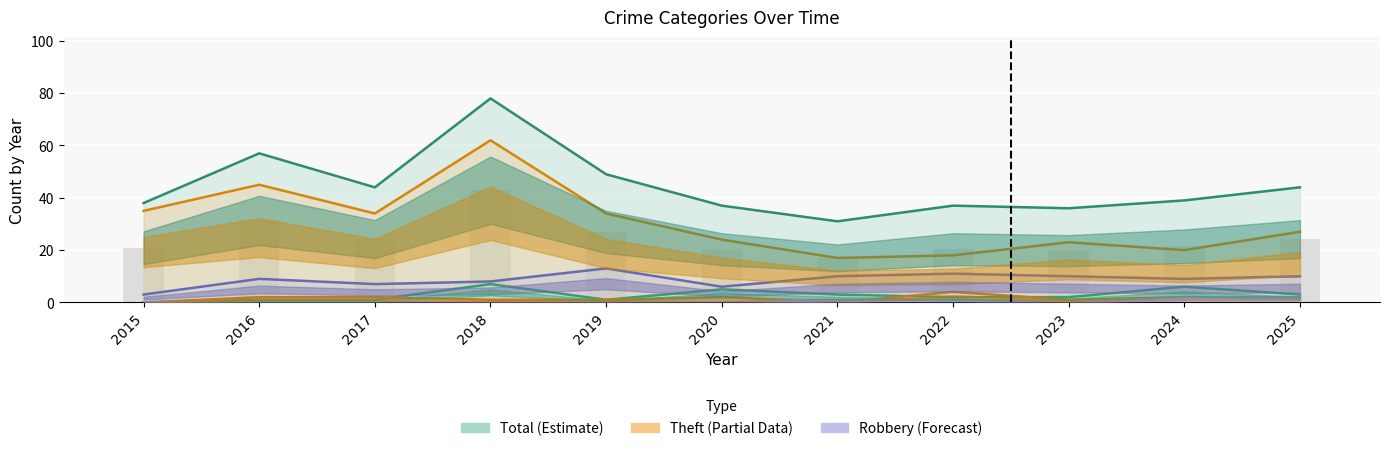

Which series changed the most between 2020 and 2023?

Robbery